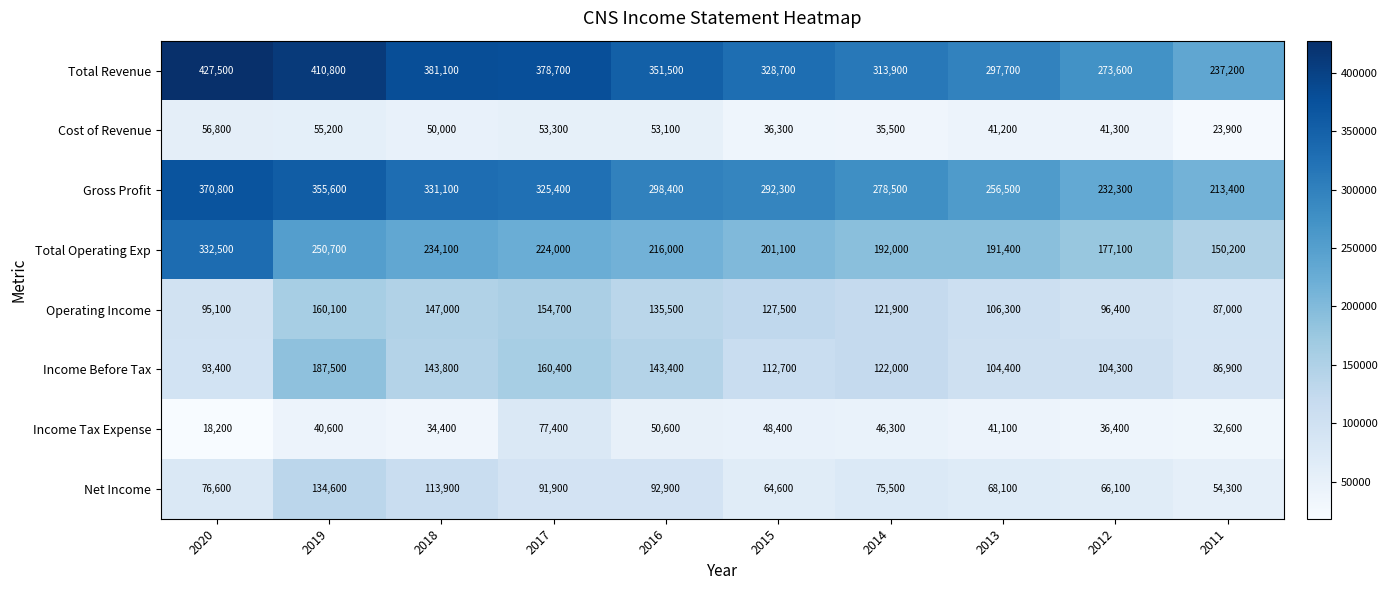

Which series has the largest total across all categories?

Total Revenue